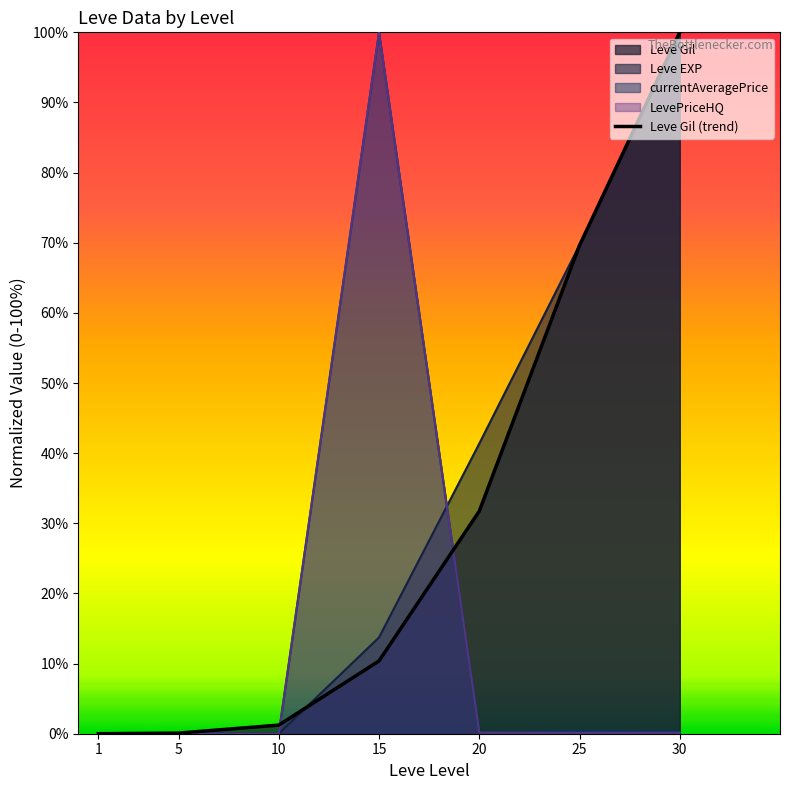

At which label is Leve EXP closest to 50?

20